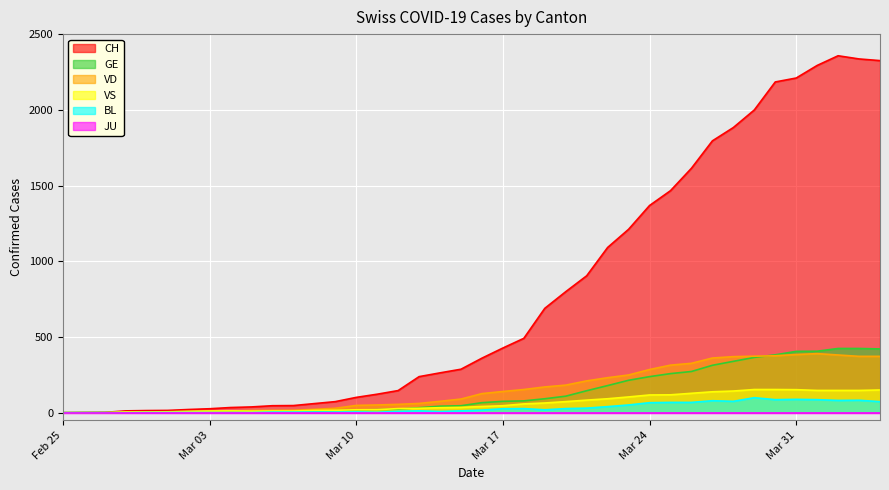

What is the highest value of the GE series?

424